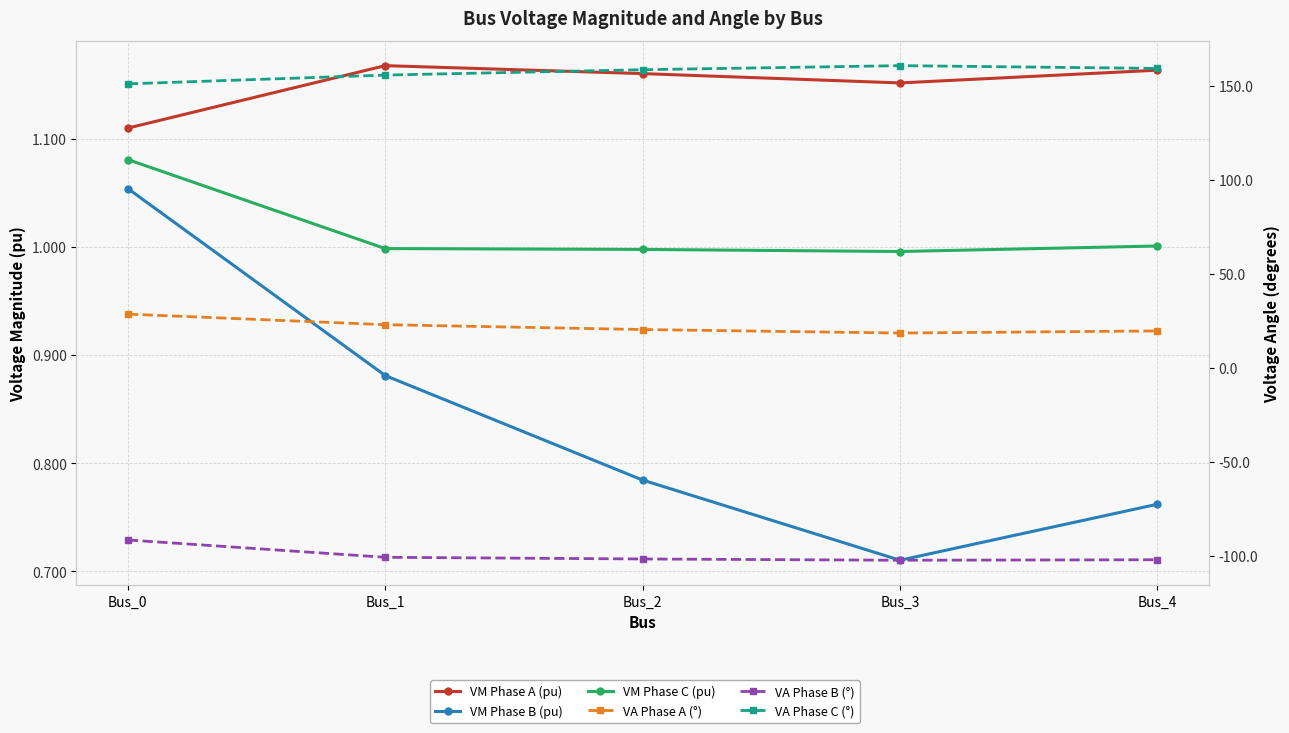

Is the value of VA Phase B (°) at Bus_2 greater than the value of VM Phase B (pu) at Bus_1?

No